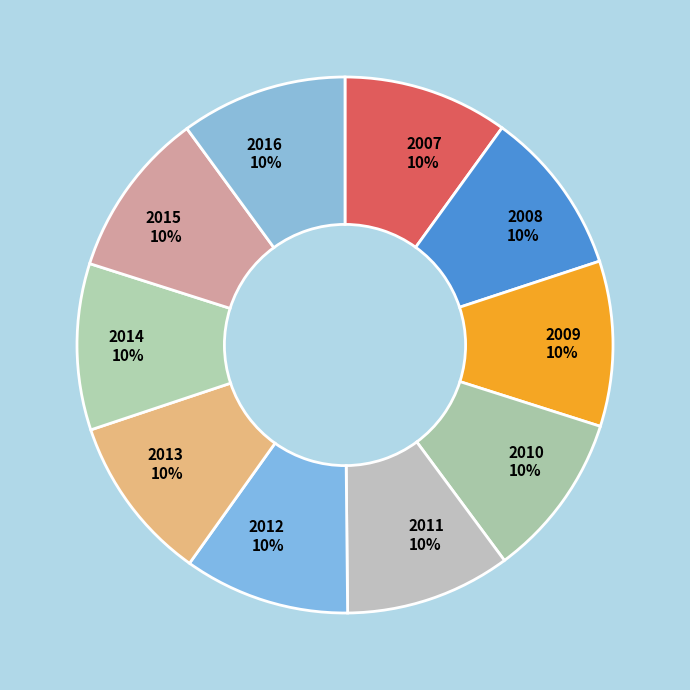

How many segments does this pie chart have?

10